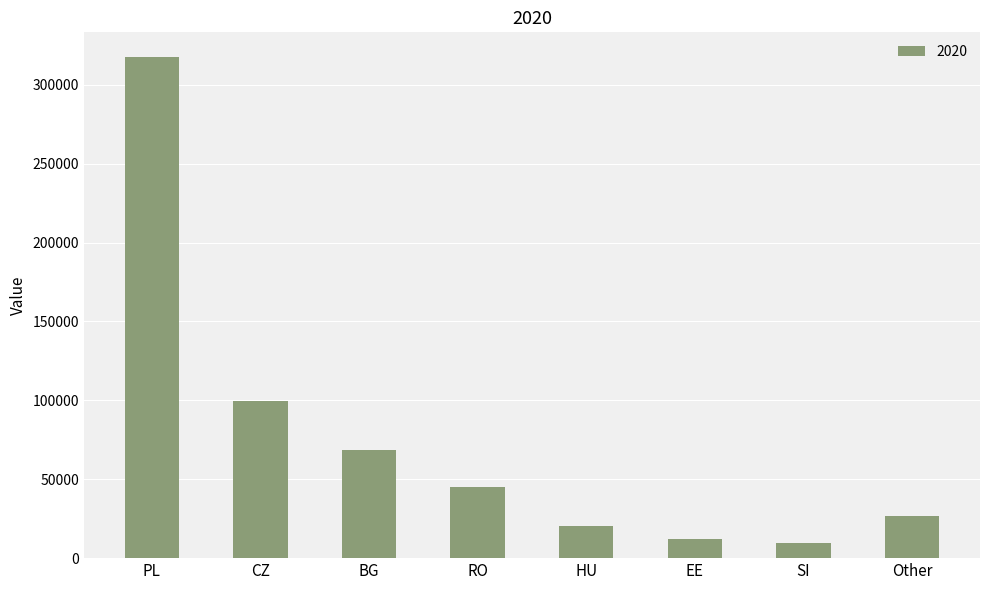

Which label corresponds to the smallest value in the chart?

SI